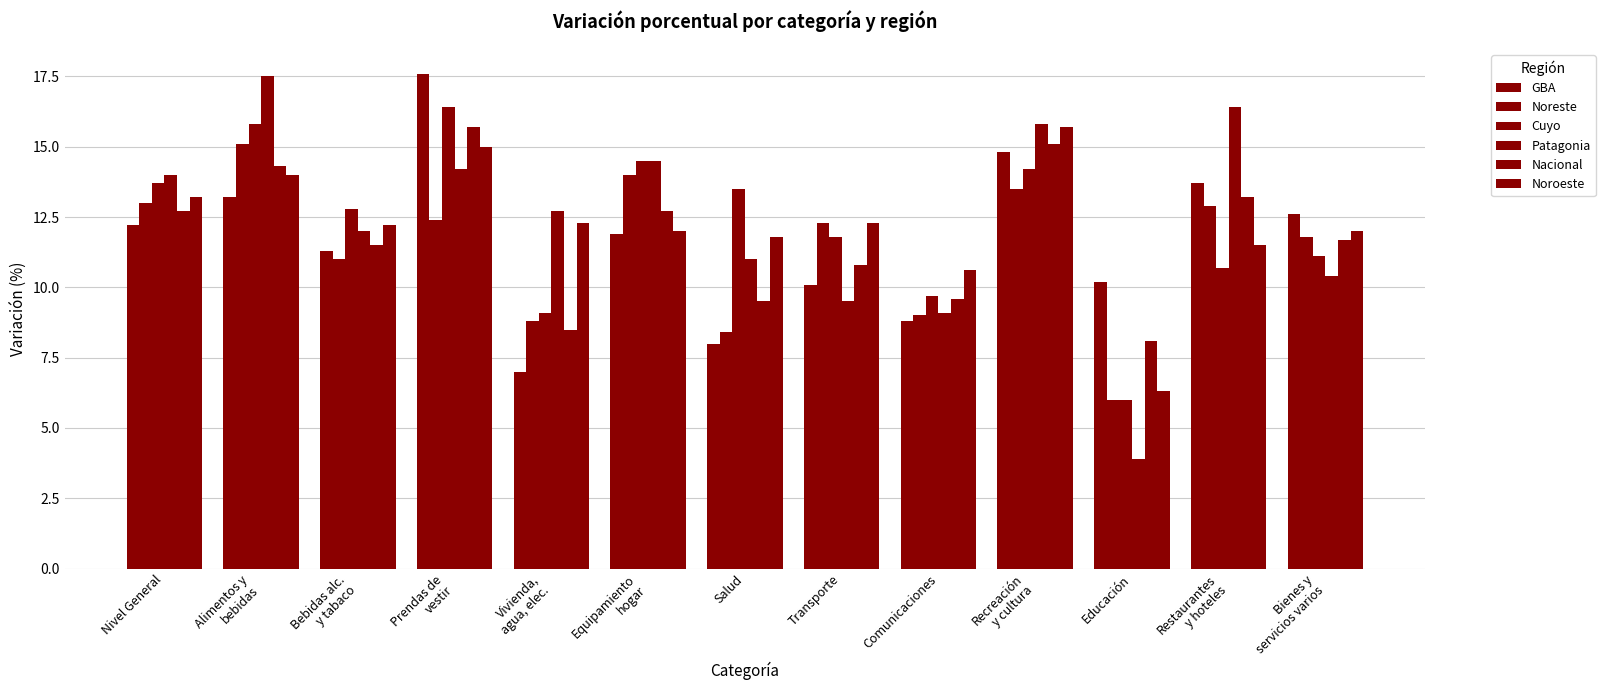

What is the difference between the Nacional values at Educación and Vivienda,
agua, elec.?

0.4